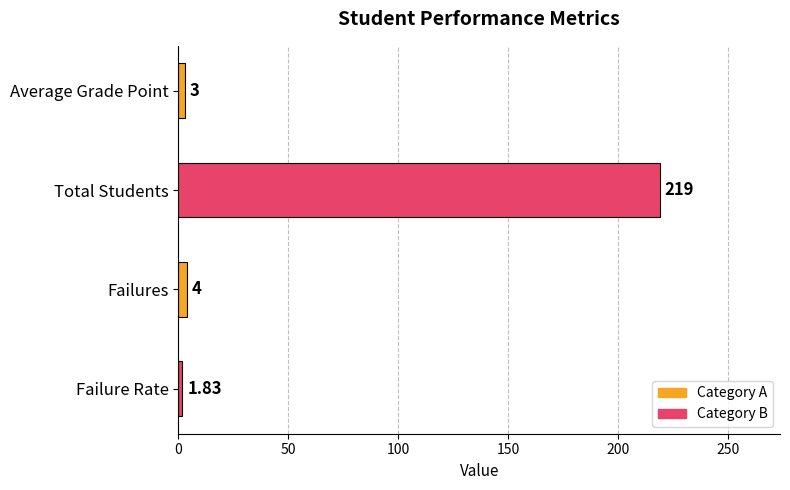

What is the average value?

57.0